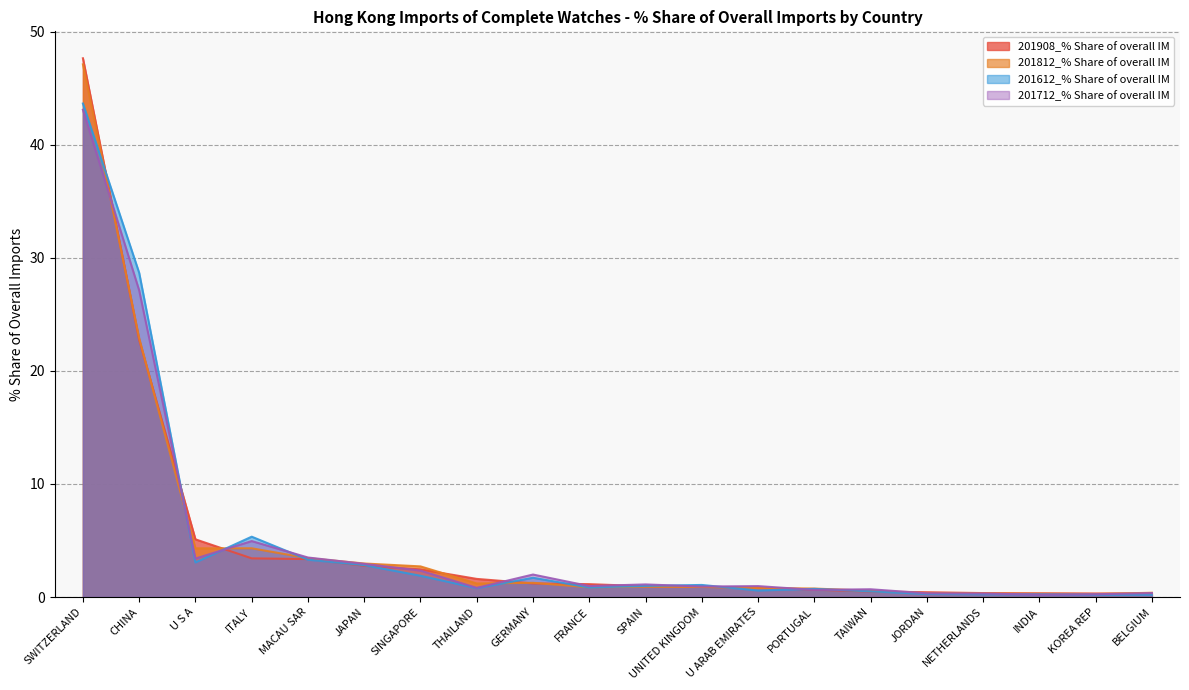

What is the total value across all series at NETHERLANDS?

1.2